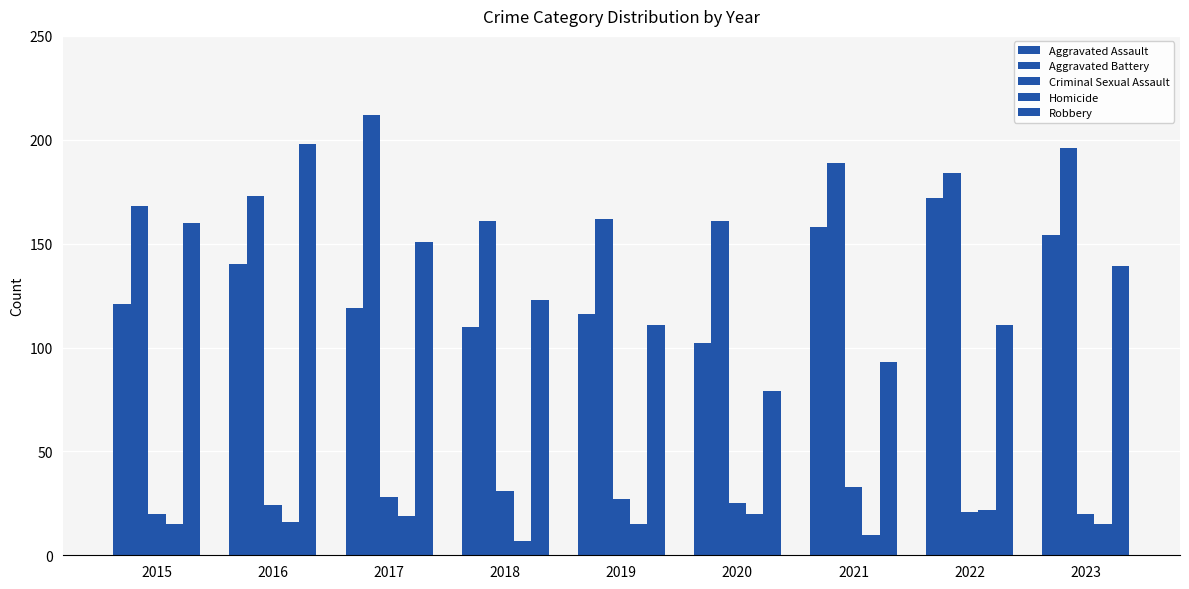

Does the chart contain stacked bars?

No